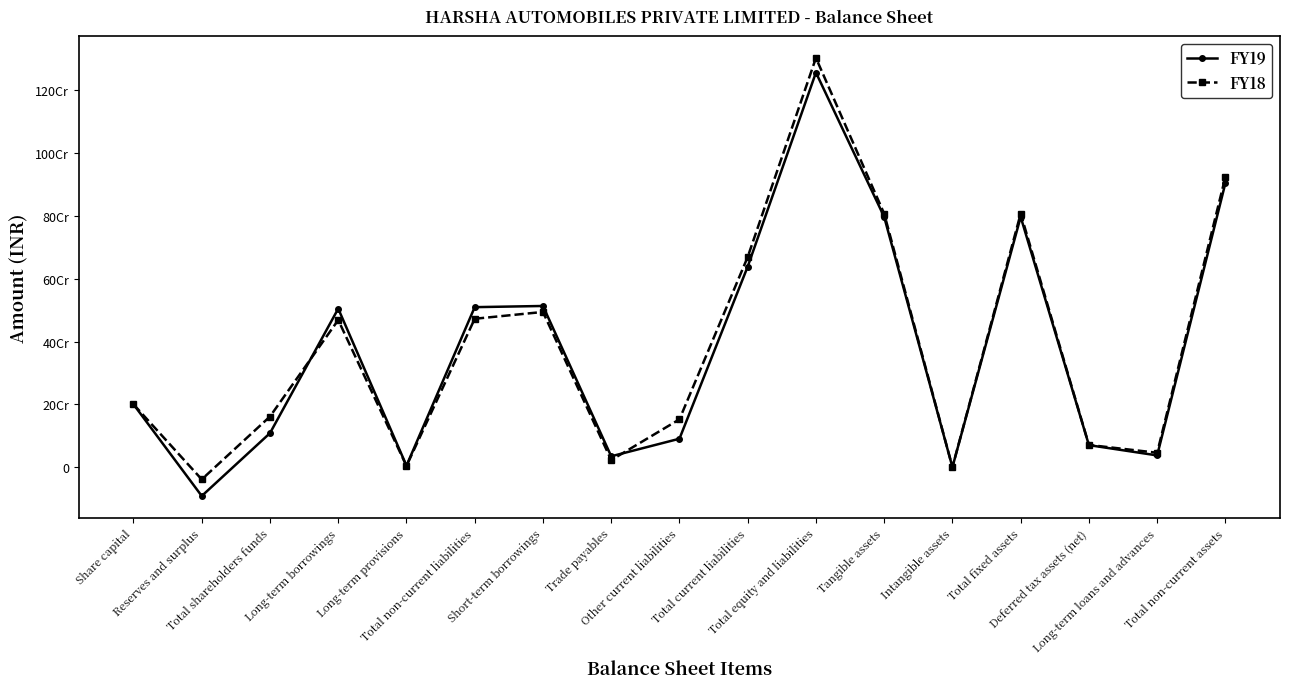

What are all the series names shown in the legend?

FY19, FY18